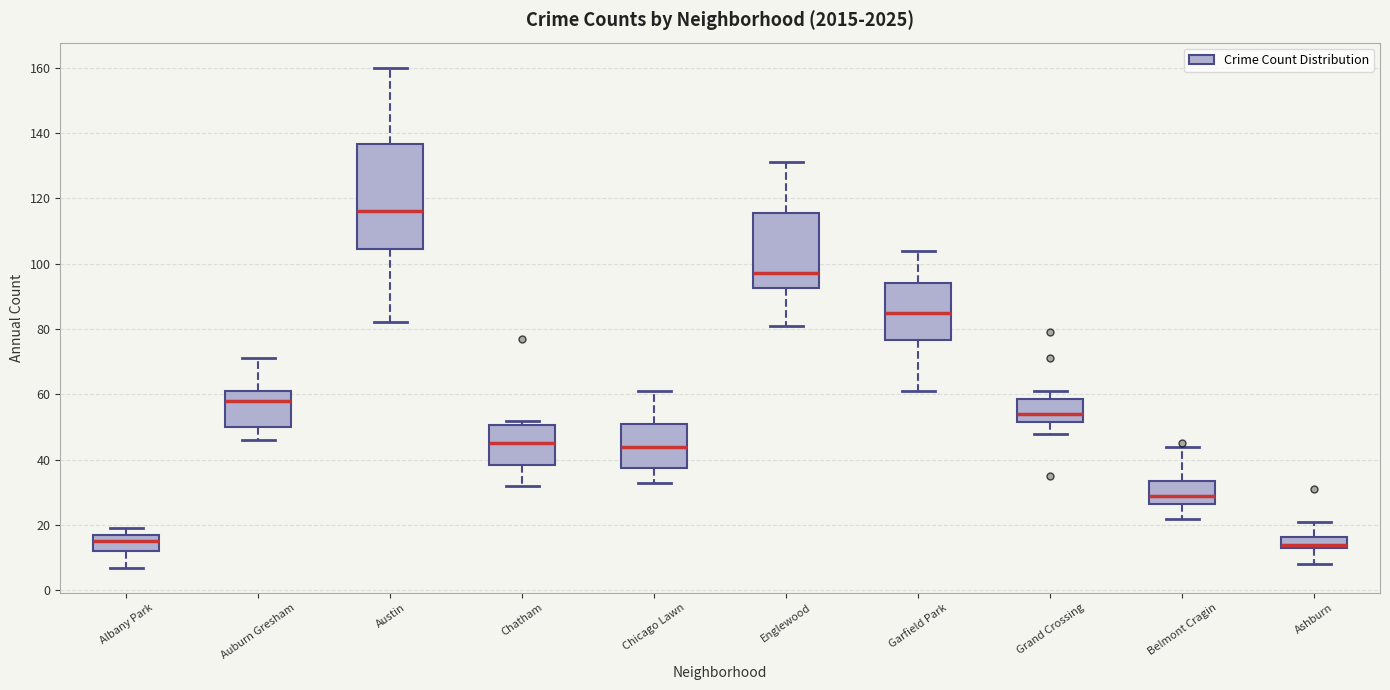

Where does the lower whisker of the box for Chicago Lawn end on the y-axis? The values are not printed on the chart, so give them approximately, as read against the axis.

34